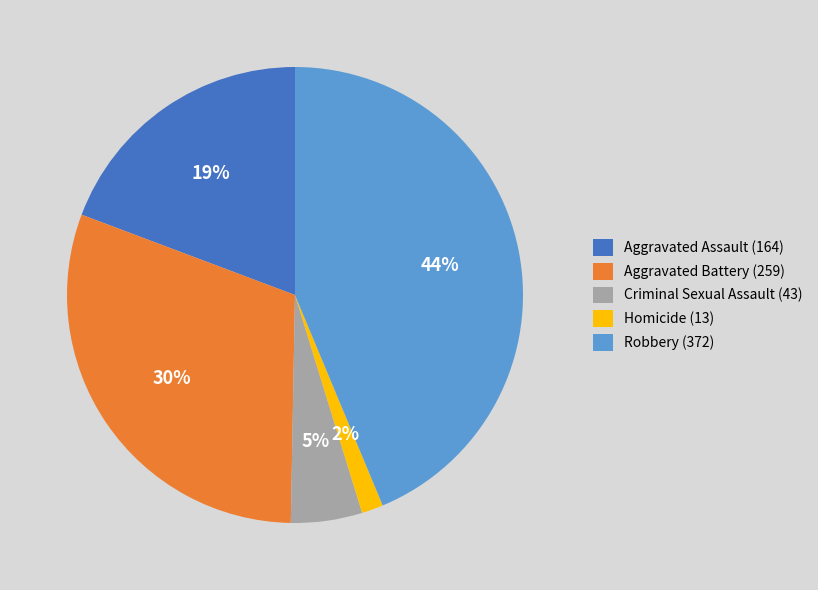

Which has a higher value, Aggravated Assault (164) or Aggravated Battery (259)?

Aggravated Battery (259)